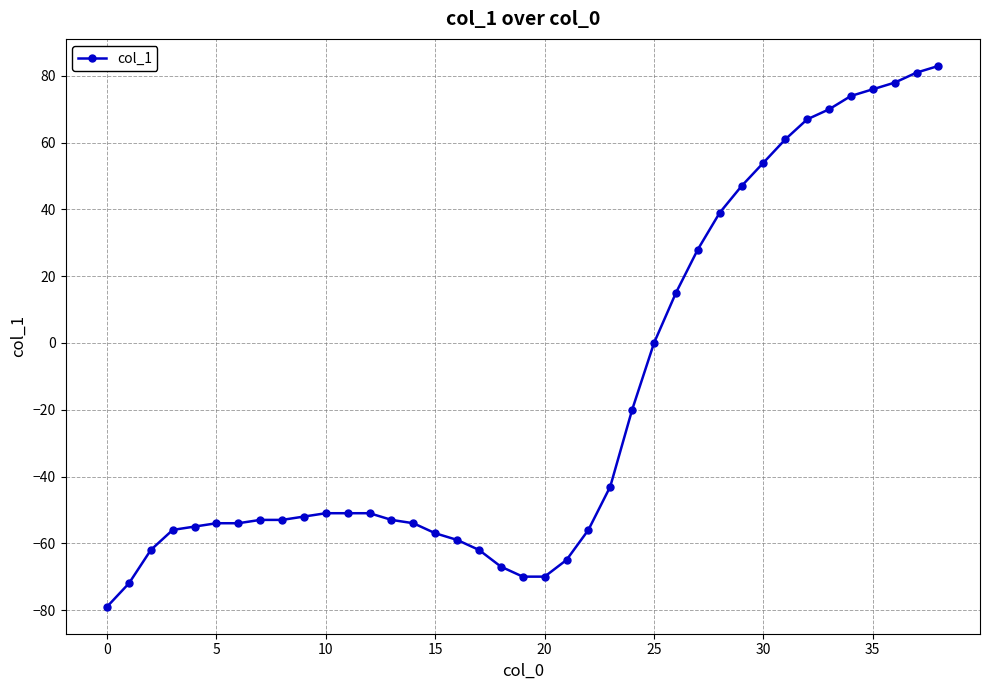

What is the minimum value shown in the chart?

-79